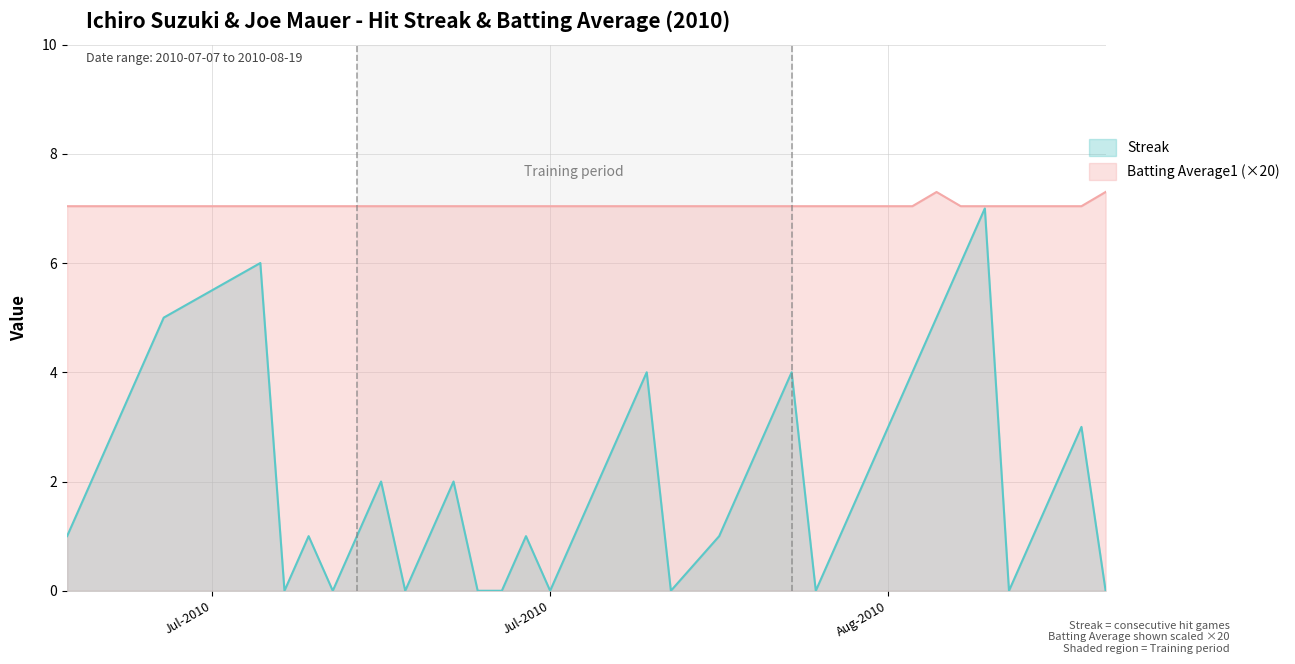

At which label does Batting Average1 reach its minimum?

2010-07-07